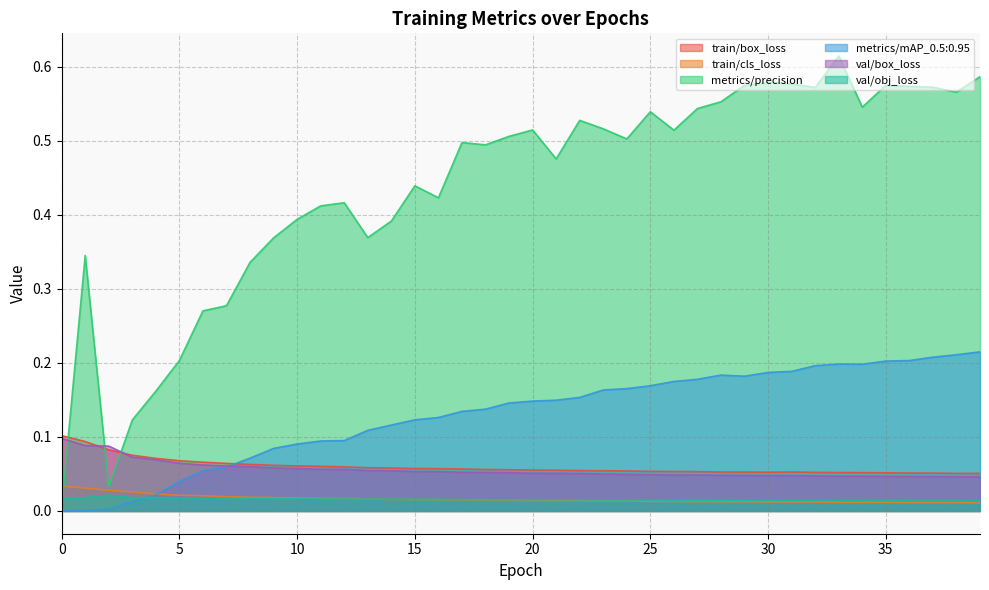

At how many categories does at least one series exceed 0?

40